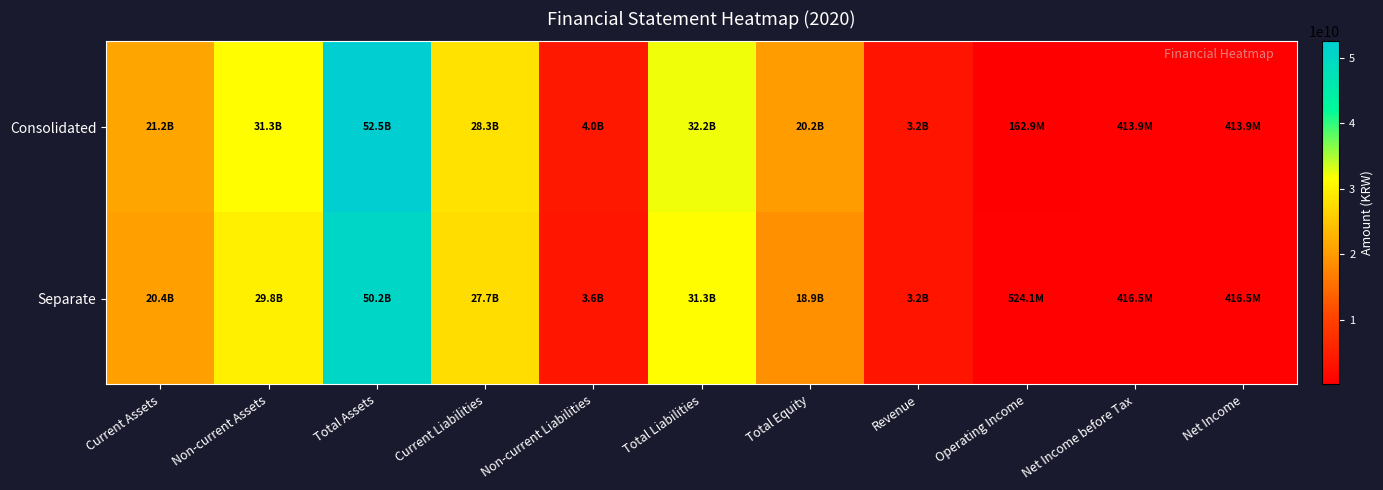

Which label corresponds to the smallest value in the chart?

Operating Income